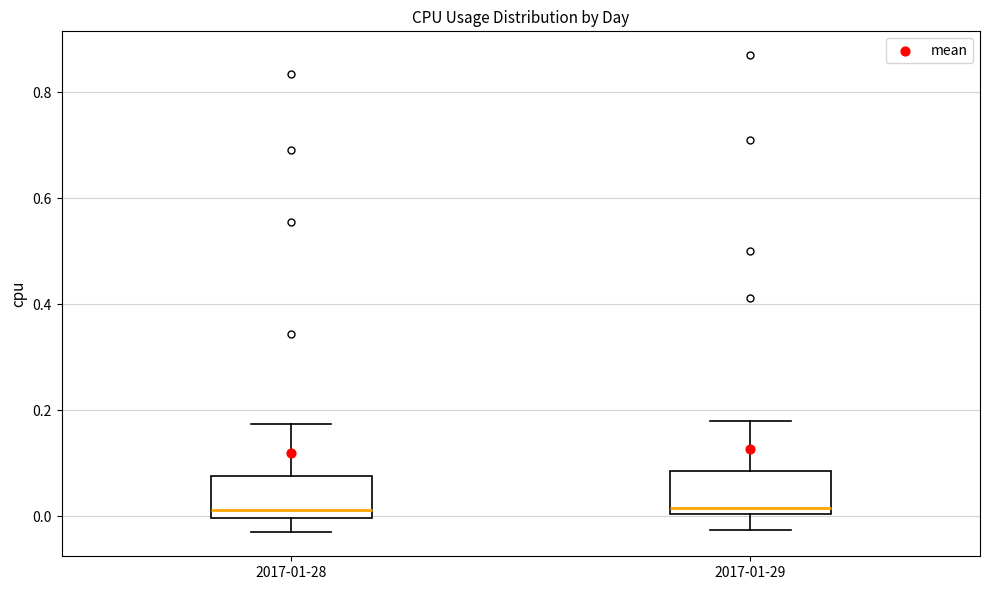

Reading left to right, transcribe this box plot: for each box, give where its median line is, the range the box spans, and where its two whiskers end, as read against the y-axis. The values are not printed on the chart, so give them approximately, as read against the axis.

2017-01-28: median 0.02, box 0.00 to 0.08, whiskers -0.04 to 0.18
2017-01-29: median 0.02, box 0.00 to 0.08, whiskers -0.02 to 0.18